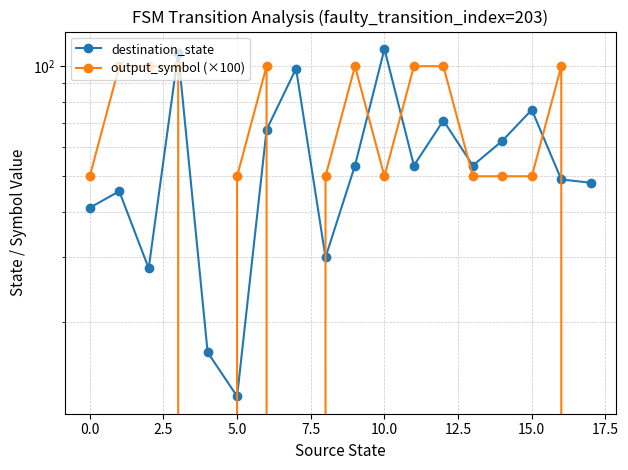

True or false: destination_state has a value of 75.0 at 13.

False